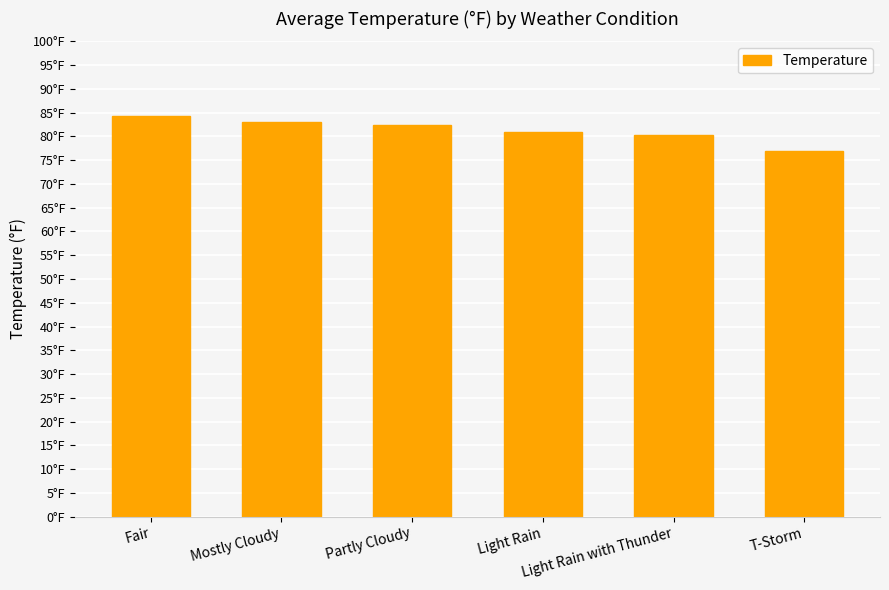

Between Partly Cloudy and T-Storm, which is larger?

Partly Cloudy